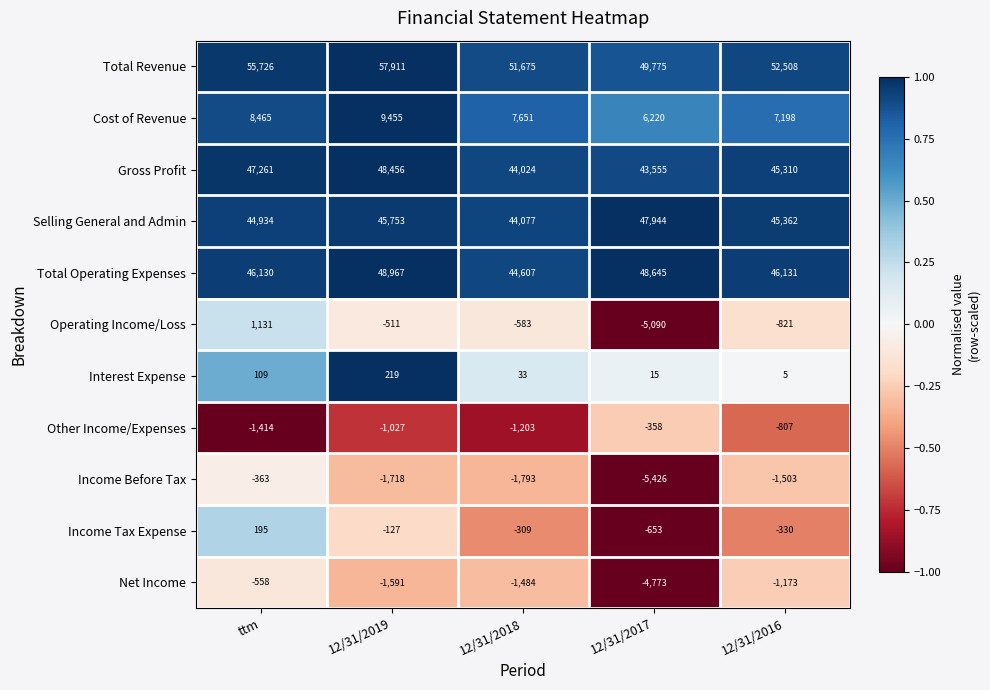

What is the difference between the maximum and minimum values in the Gross Profit series?

4901